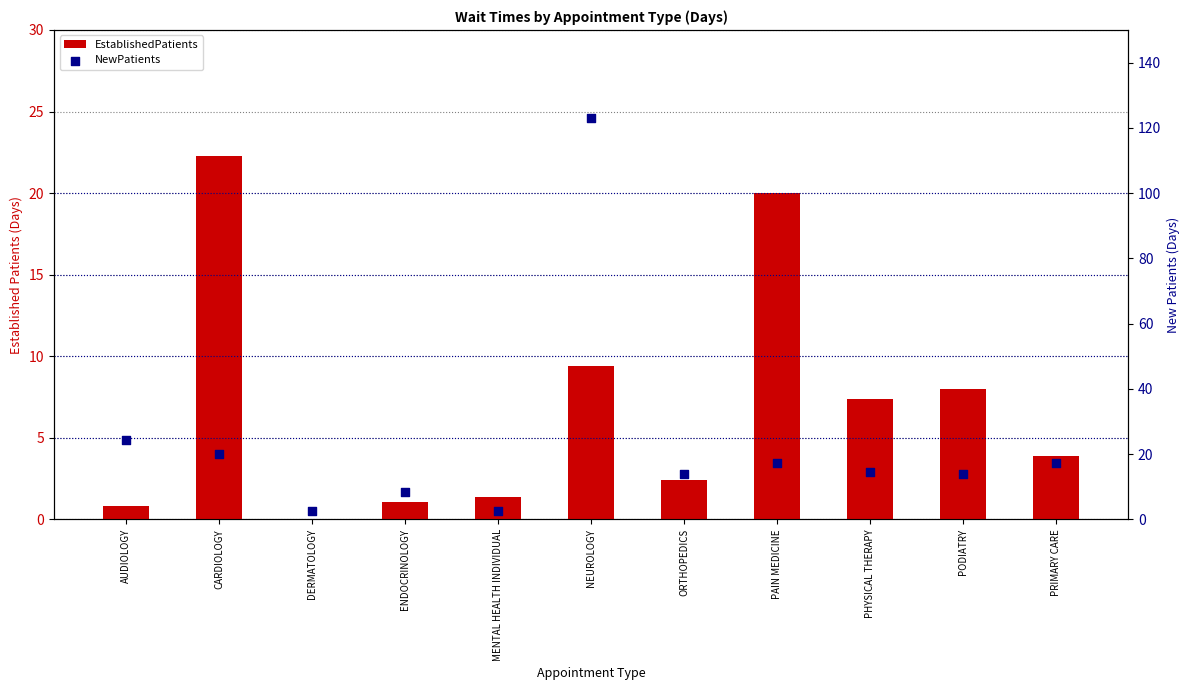

Which series contains the lowest Y value?

EstablishedPatients